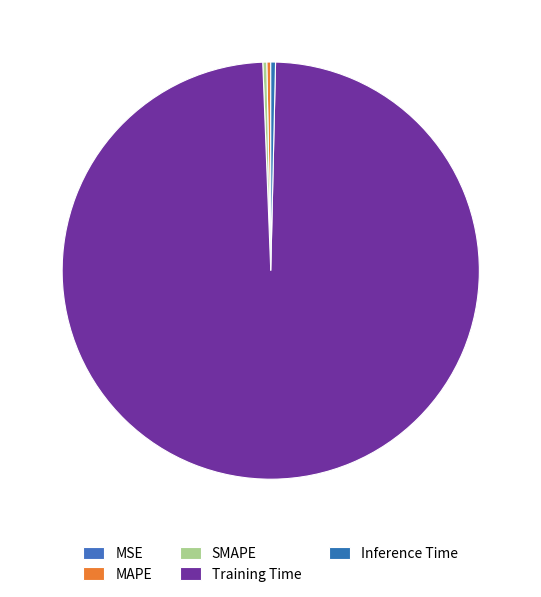

Which category has the smallest portion of the pie?

MSE